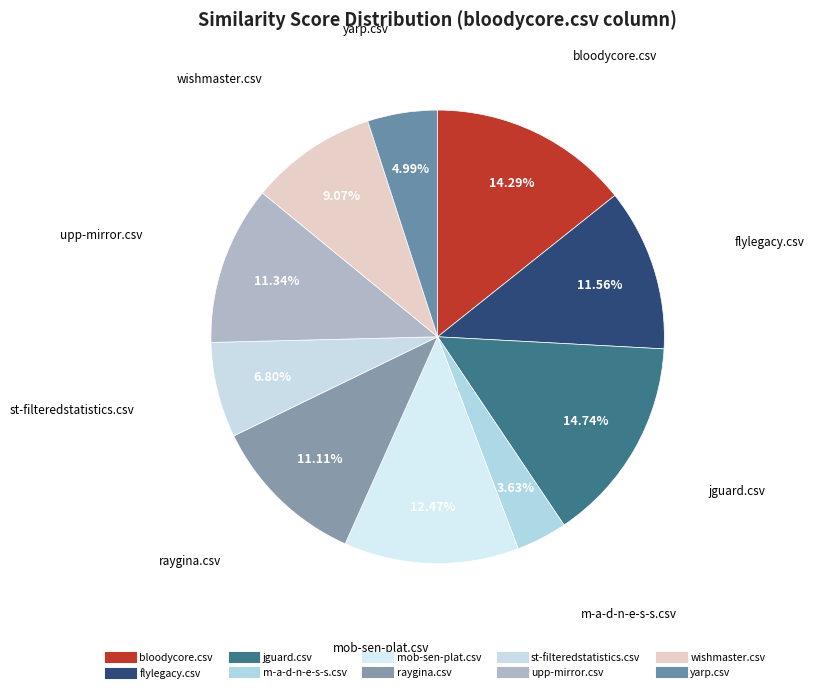

To the nearest percent, what is the difference between the largest and smallest slice percentages?

11%